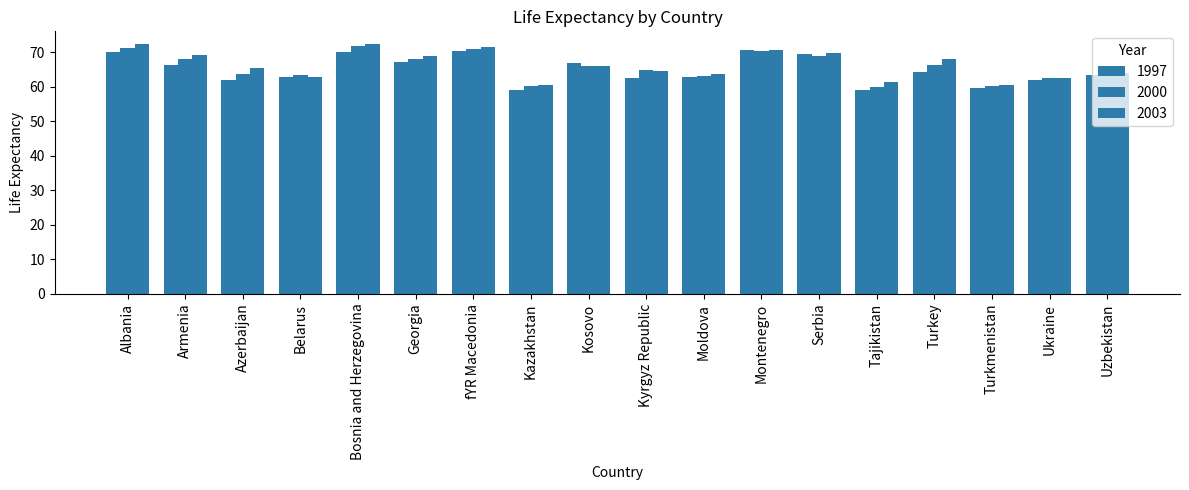

What is the label of the 10th bar from the right?

Kosovo